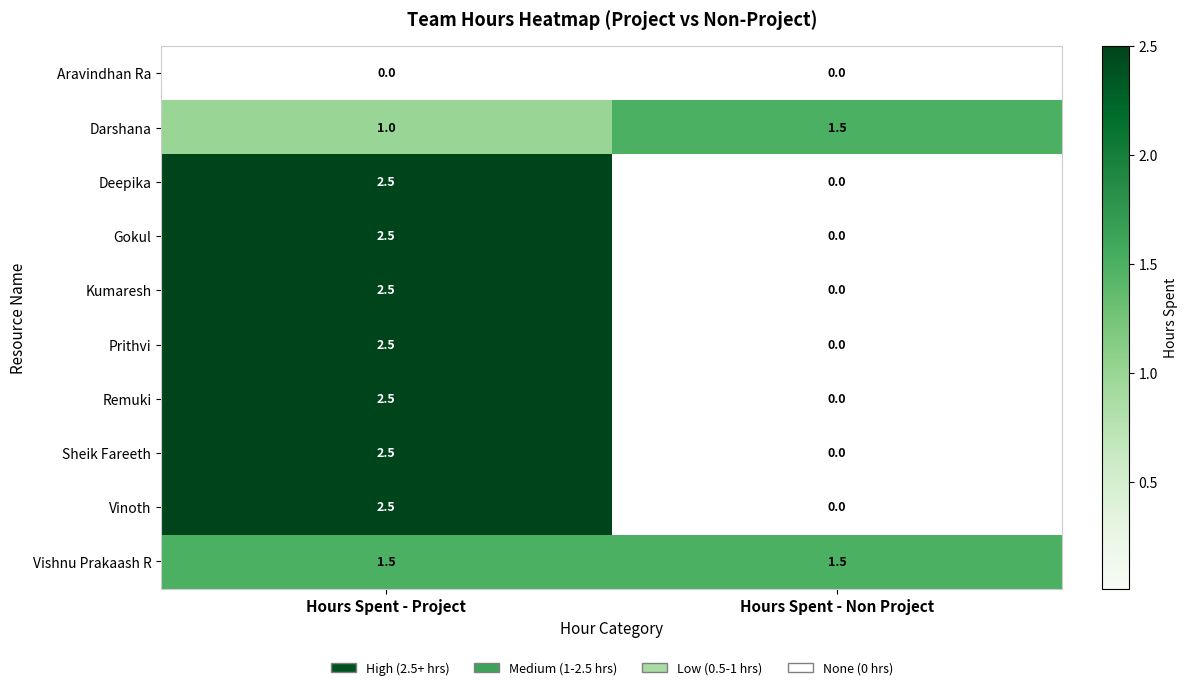

Reading right to left, extract all data points from this chart.

Aravindhan Ra: 0.0	0.0
Darshana: 1.5	1.0
Deepika: 0.0	2.5
Gokul: 0.0	2.5
Kumaresh: 0.0	2.5
Prithvi: 0.0	2.5
Remuki: 0.0	2.5
Sheik Fareeth: 0.0	2.5
Vinoth: 0.0	2.5
Vishnu Prakaash R: 1.5	1.5